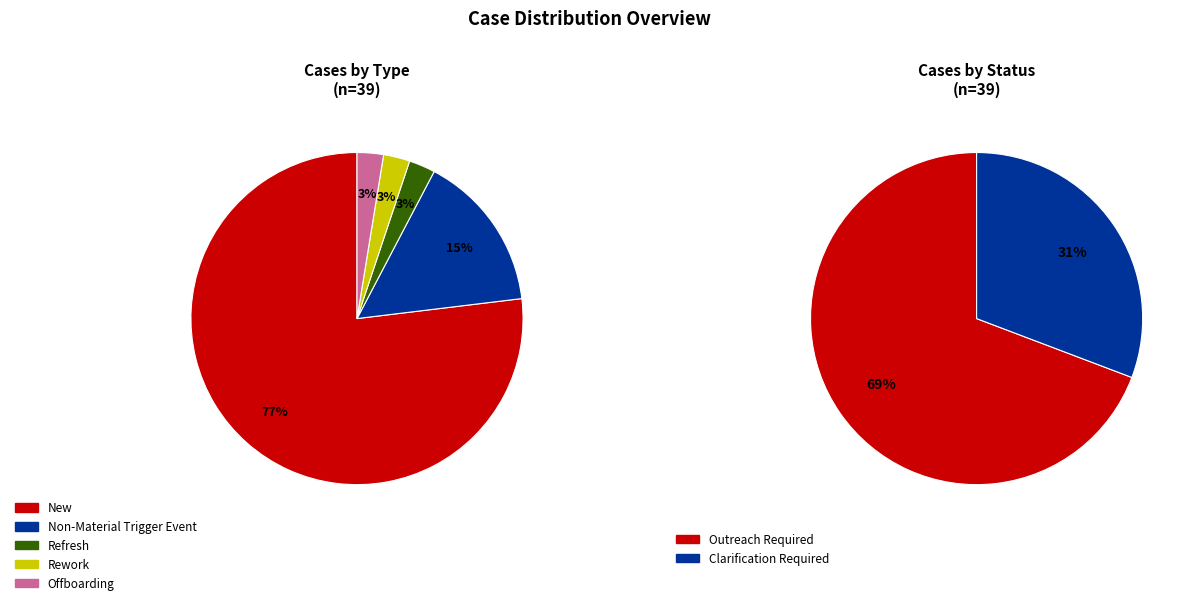

Does New represent more than half of the total?

Yes